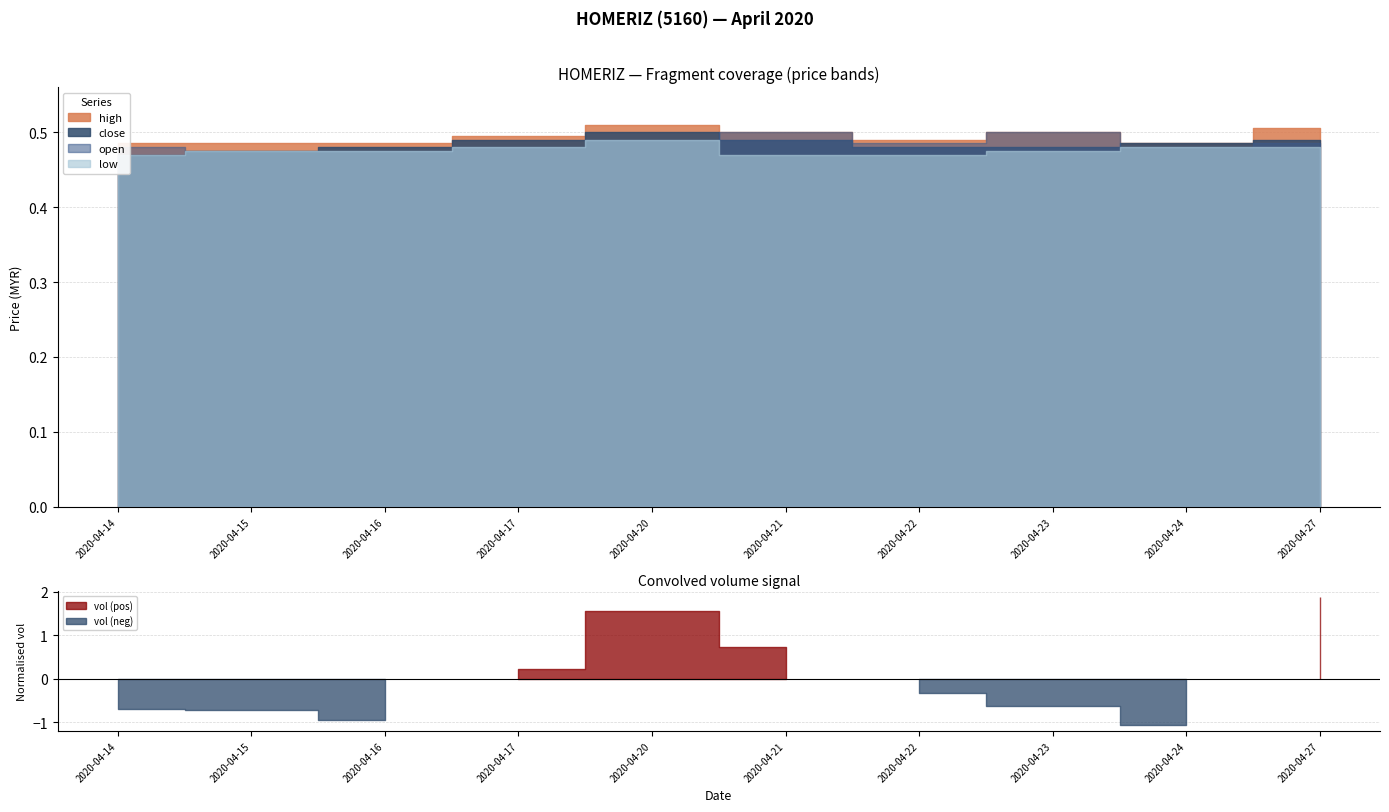

Reading right to left, what are all the values shown in this chart?

high: 2020-04-27=0.5	2020-04-24=0.5	2020-04-23=0.5	2020-04-22=0.5	2020-04-21=0.5	2020-04-20=0.5	2020-04-17=0.5	2020-04-16=0.5	2020-04-15=0.5	2020-04-14=0.5
close: 2020-04-27=0.5	2020-04-24=0.5	2020-04-23=0.5	2020-04-22=0.5	2020-04-21=0.5	2020-04-20=0.5	2020-04-17=0.5	2020-04-16=0.5	2020-04-15=0.5	2020-04-14=0.5
open: 2020-04-27=0.5	2020-04-24=0.5	2020-04-23=0.5	2020-04-22=0.5	2020-04-21=0.5	2020-04-20=0.5	2020-04-17=0.5	2020-04-16=0.5	2020-04-15=0.5	2020-04-14=0.5
low: 2020-04-27=0.5	2020-04-24=0.5	2020-04-23=0.5	2020-04-22=0.5	2020-04-21=0.5	2020-04-20=0.5	2020-04-17=0.5	2020-04-16=0.5	2020-04-15=0.5	2020-04-14=0.5